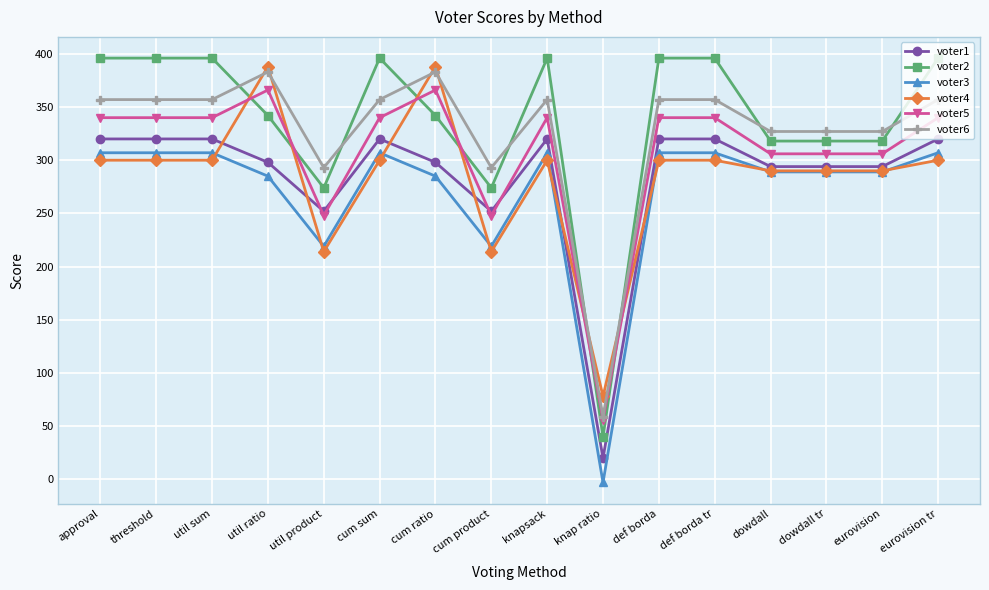

Is it true that voter4 equals 300 at threshold?

True